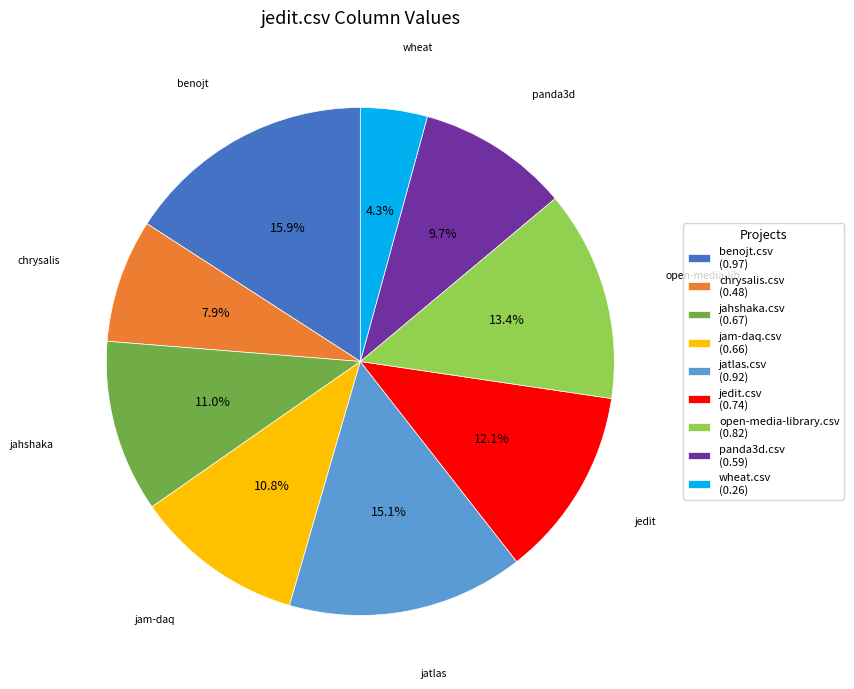

How many slices are in this pie chart?

9